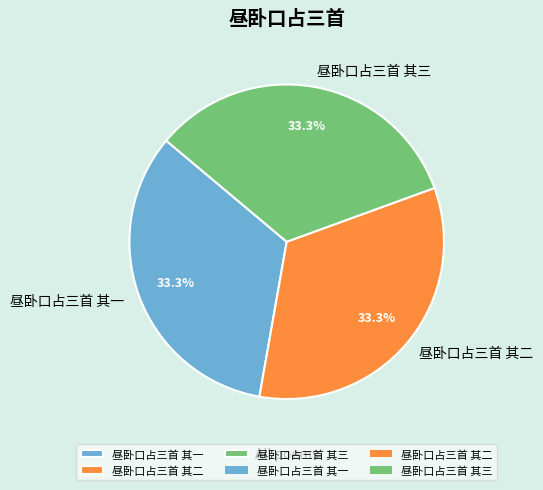

Count the number of slices in the pie.

3